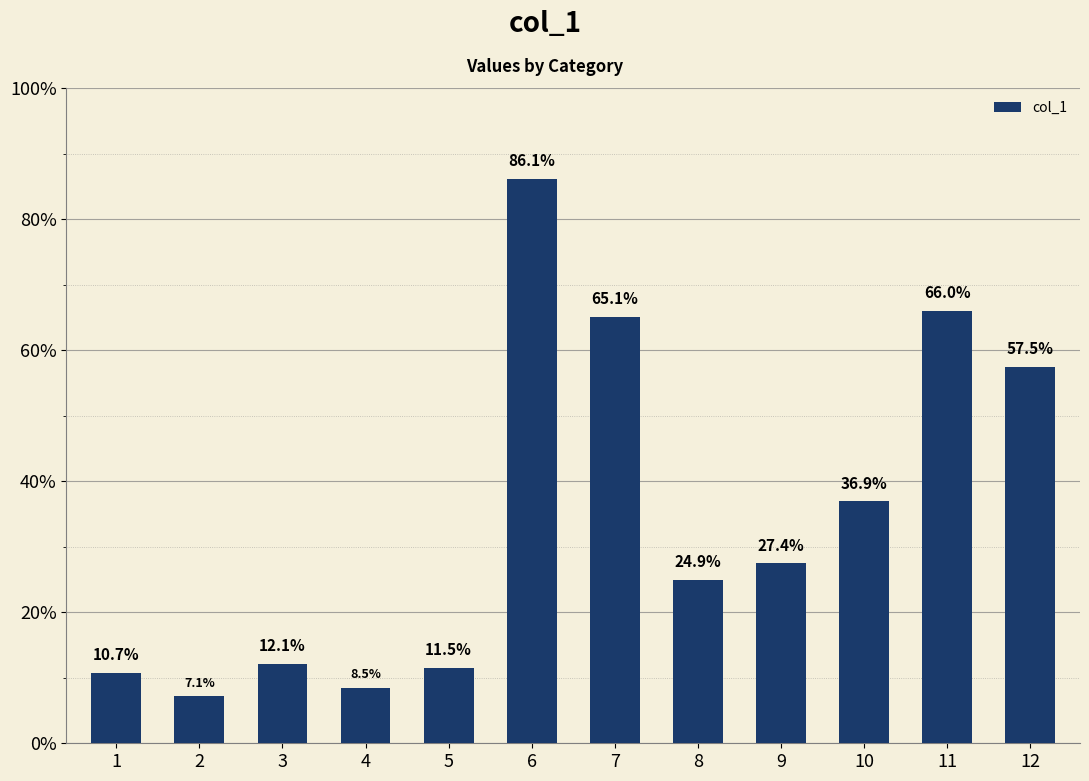

What is the smallest value displayed?

7.1